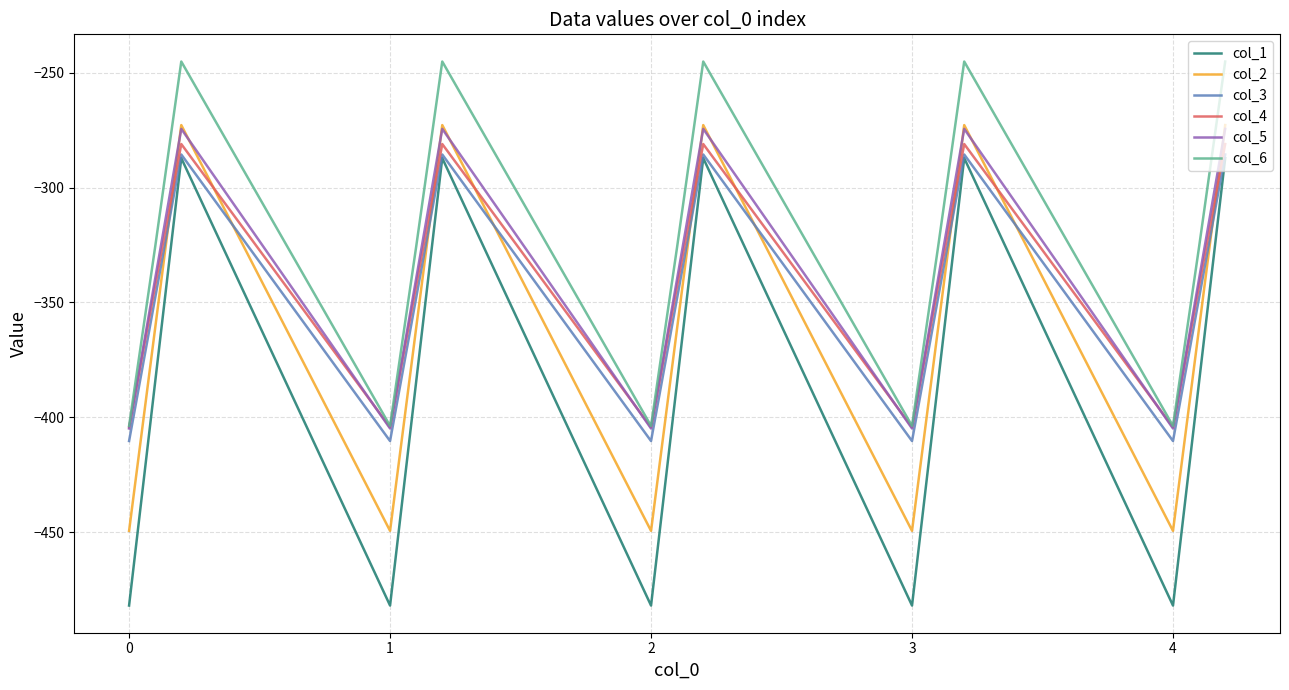

Which series has the largest total across all categories?

col_6